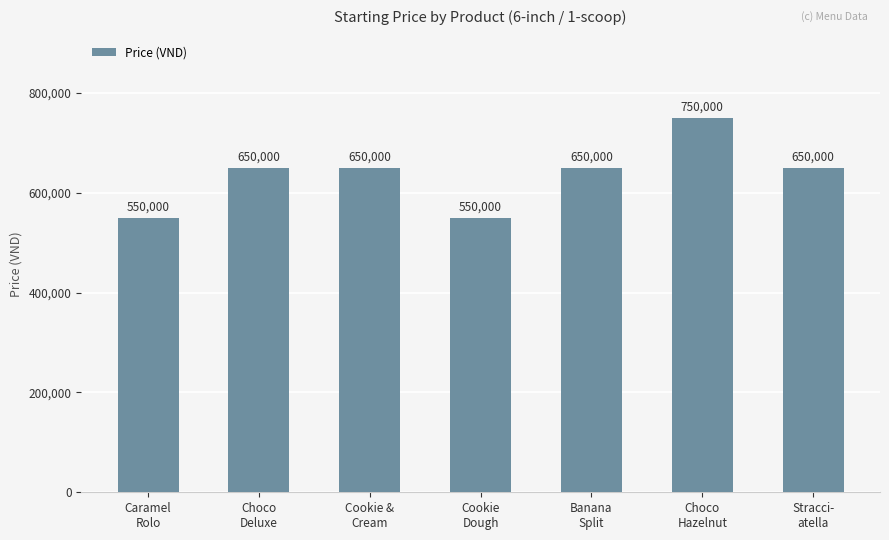

True or false: the data shows 338966 at Cookie
Dough.

False